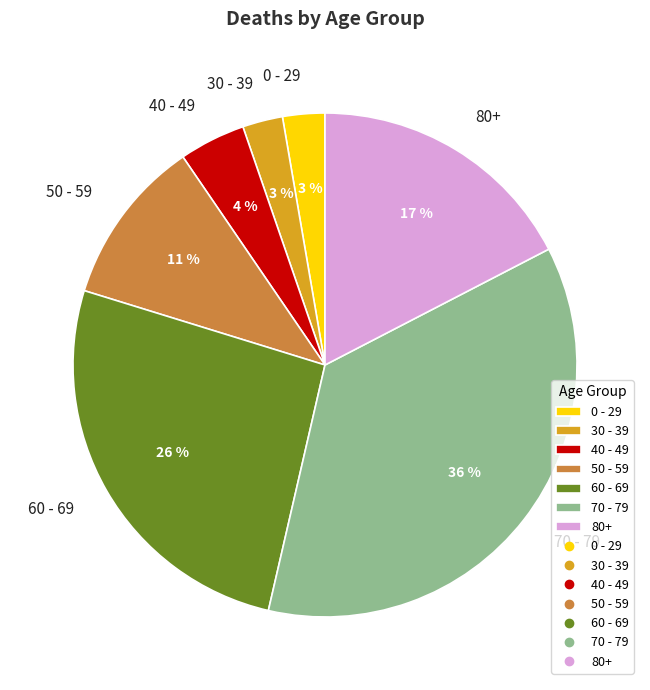

To the nearest percent, what is the difference between the 0 - 29 and 30 - 39 slice percentages?

0%